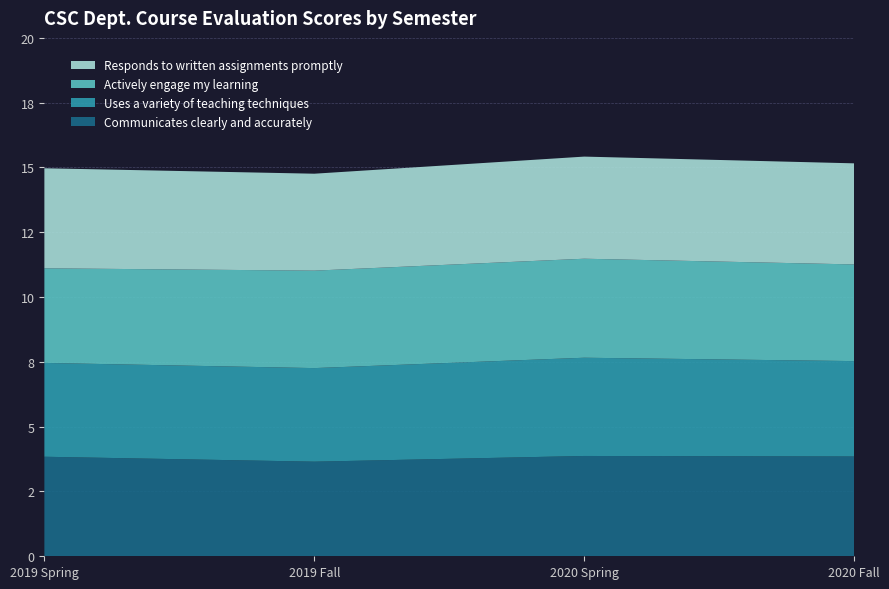

Reading left to right, list all the values displayed in this chart.

Communicates clearly and accurately: 2019 Spring=3.9	2019 Fall=3.2	2020 Spring=4.0	2020 Fall=3.8
Uses a variety of teaching techniques: 2019 Spring=3.7	2019 Fall=3.1	2020 Spring=3.8	2020 Fall=3.6
Actively engage my learning: 2019 Spring=3.7	2019 Fall=3.2	2020 Spring=3.9	2020 Fall=3.7
Responds to written assignments promptly: 2019 Spring=3.9	2019 Fall=3.3	2020 Spring=3.9	2020 Fall=3.8